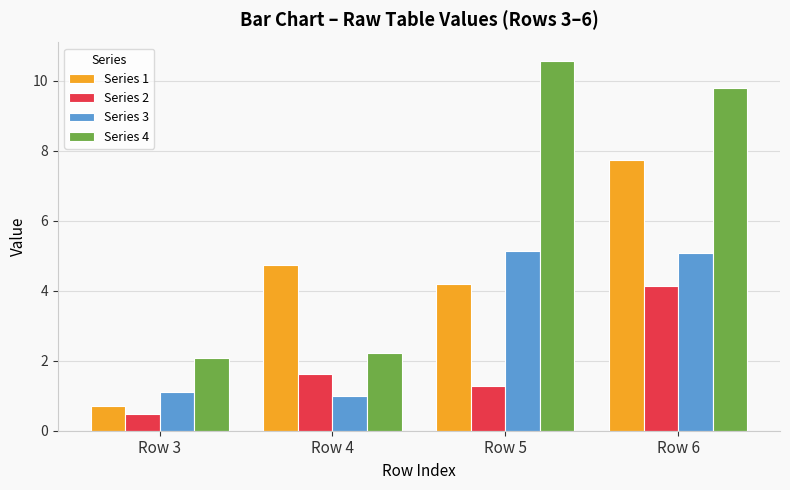

How many categories are shown in the chart?

4